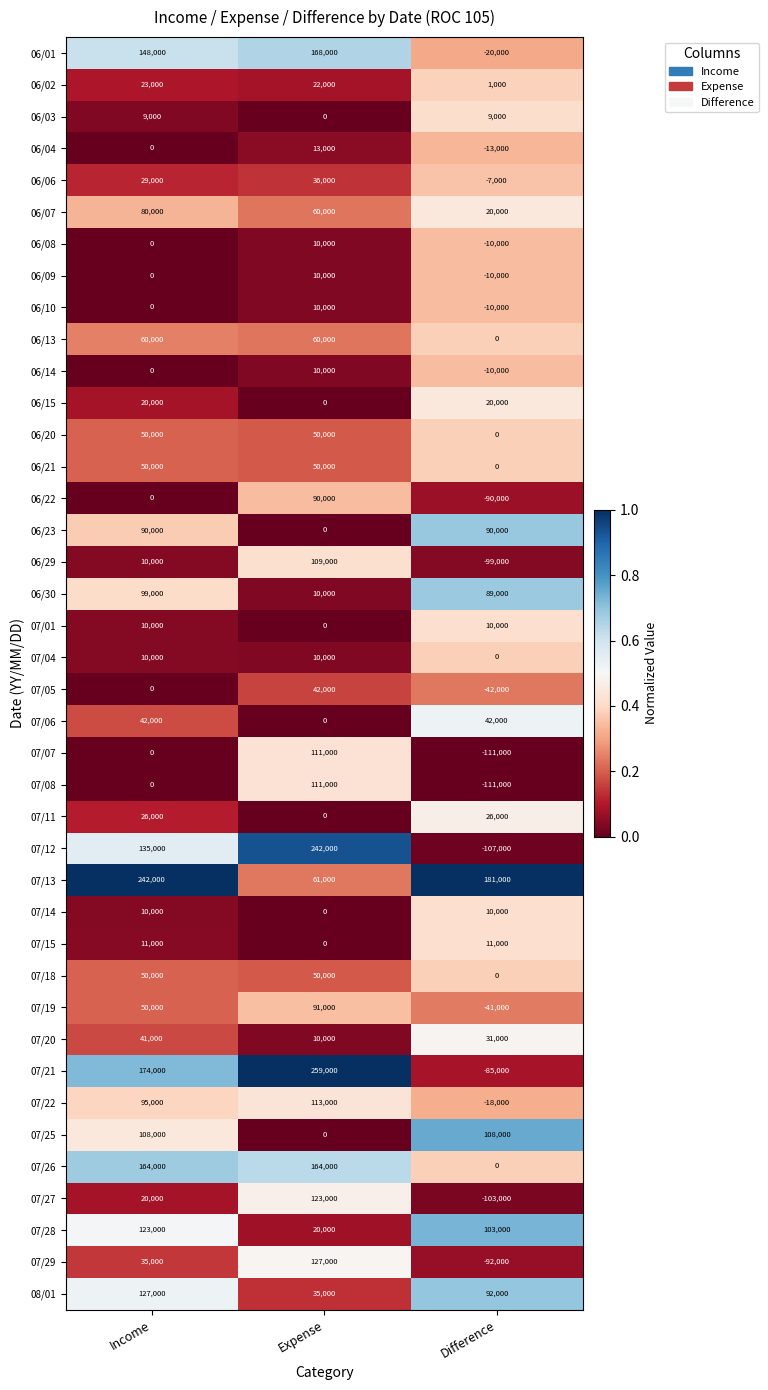

Which series has the largest range (max minus min)?

07/12